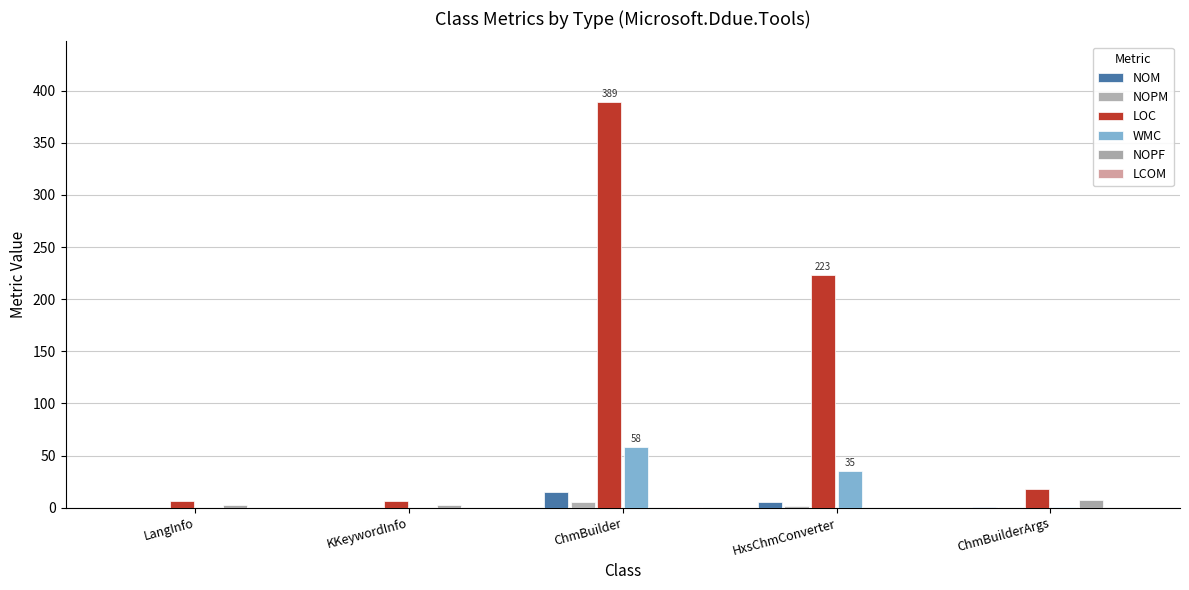

What is the total value across all series at HxsChmConverter?

265.0